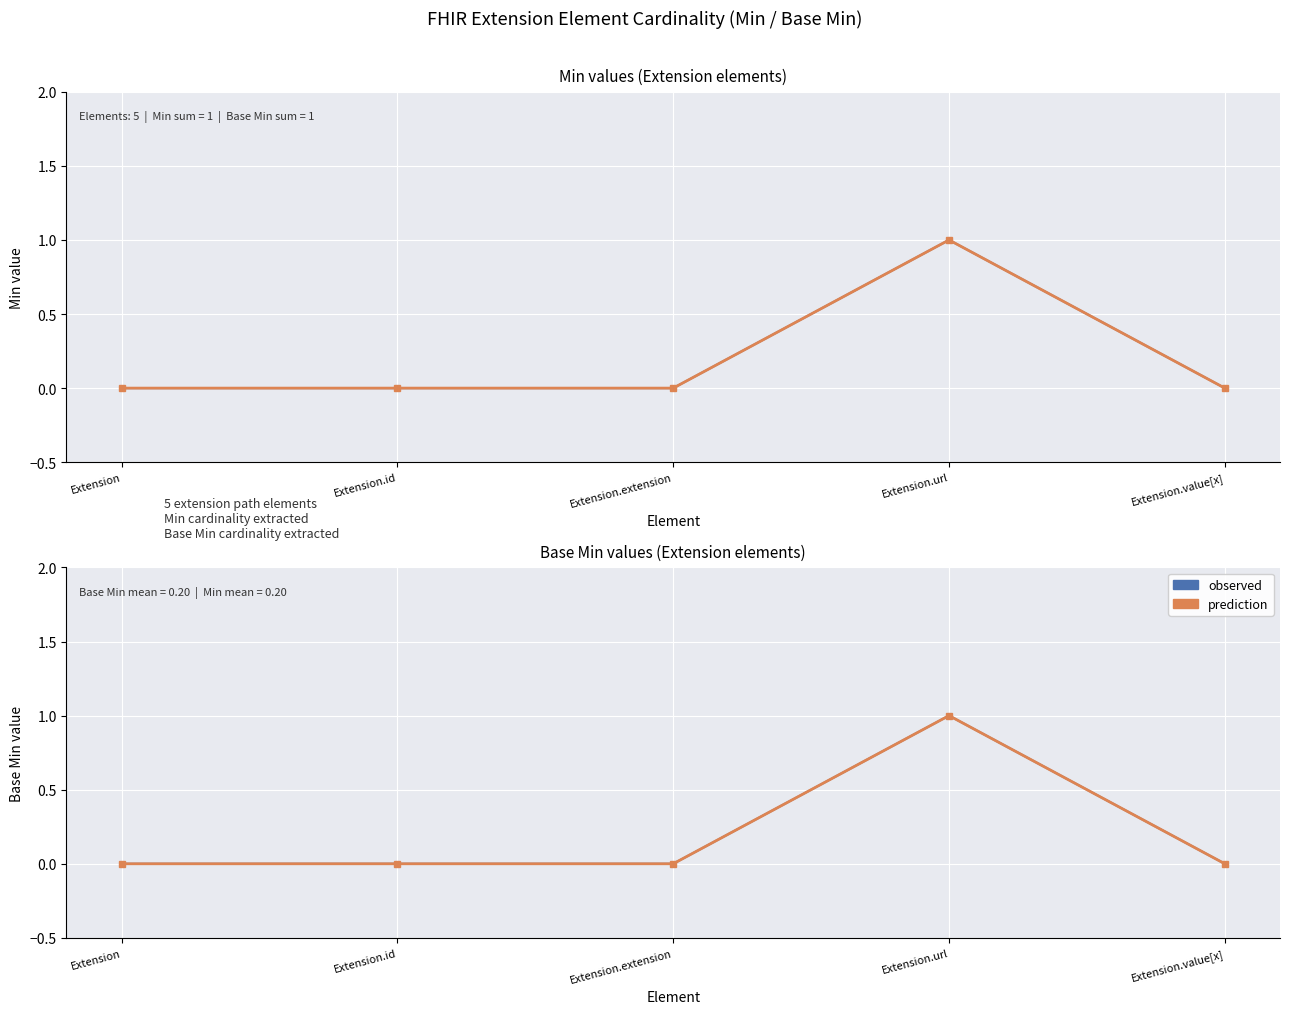

How many observed values are between 0 and 1?

5